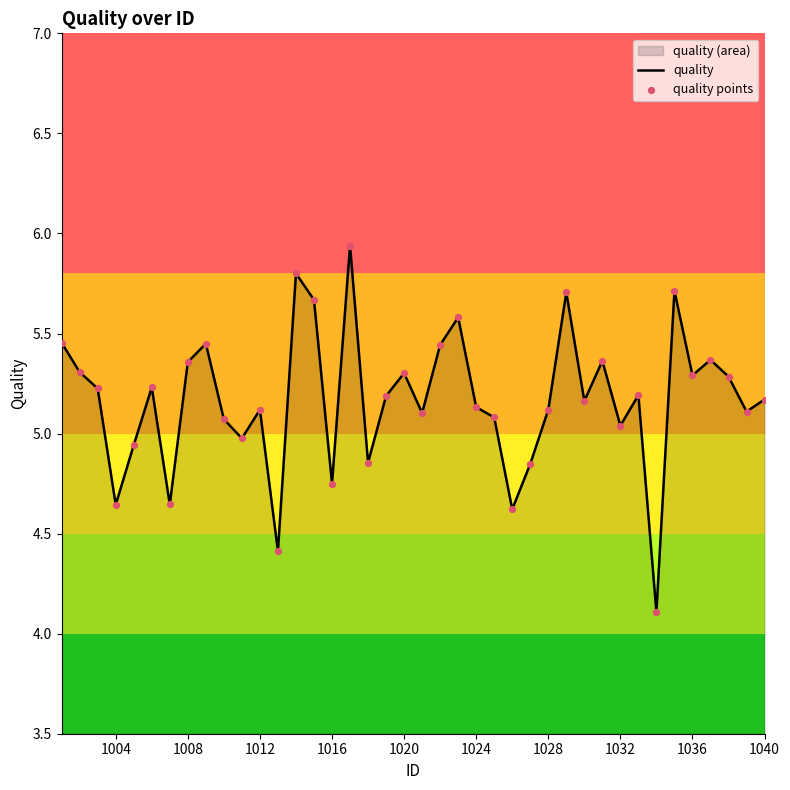

Is it true that the value at 1012 is 1.1?

False